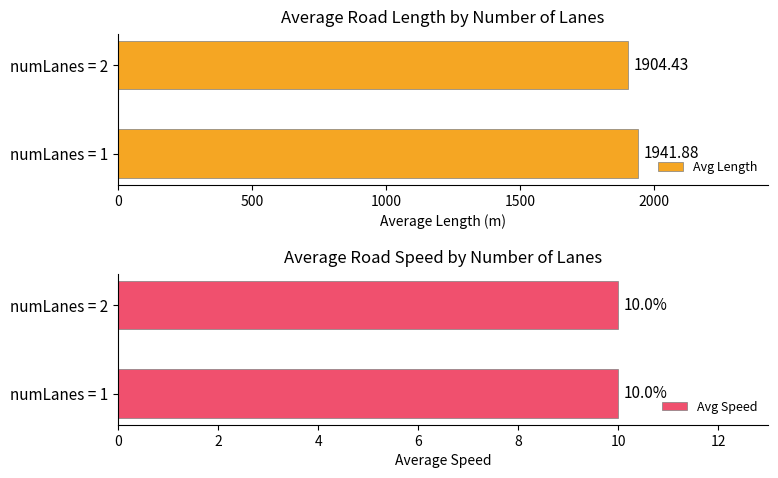

Rank the series by their maximum value, from highest to lowest.

Avg Length, Avg Speed